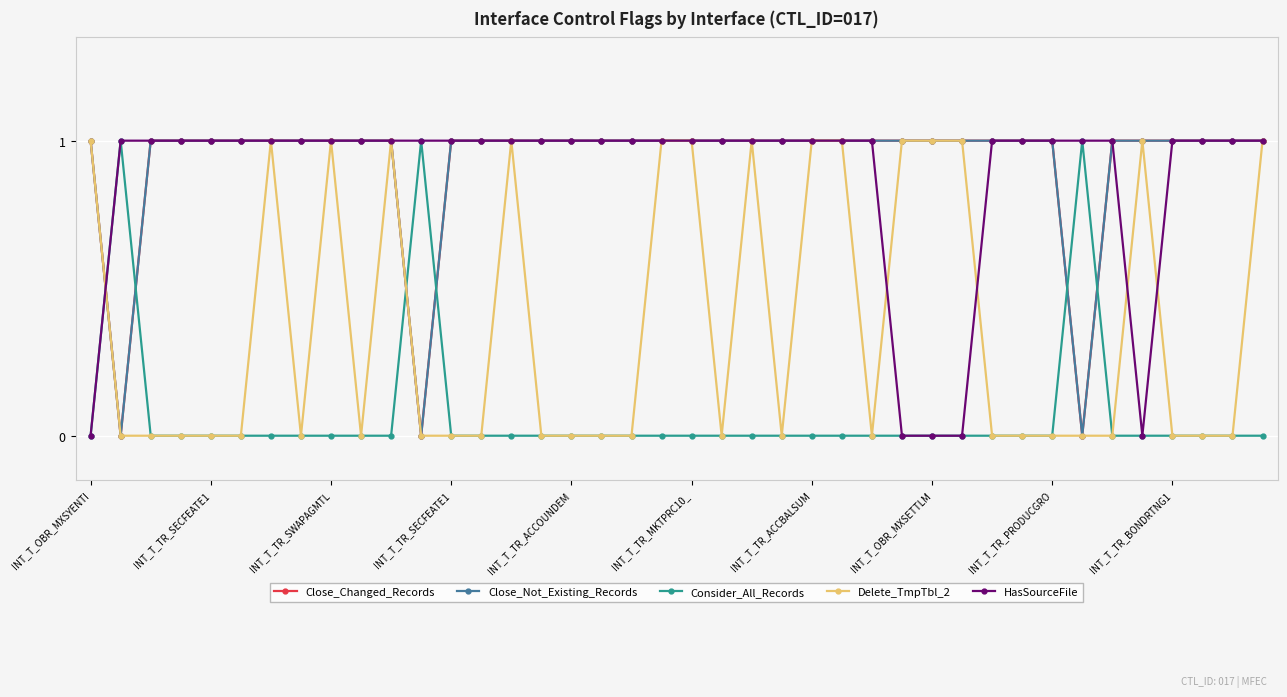

How many lines are shown in the chart?

5